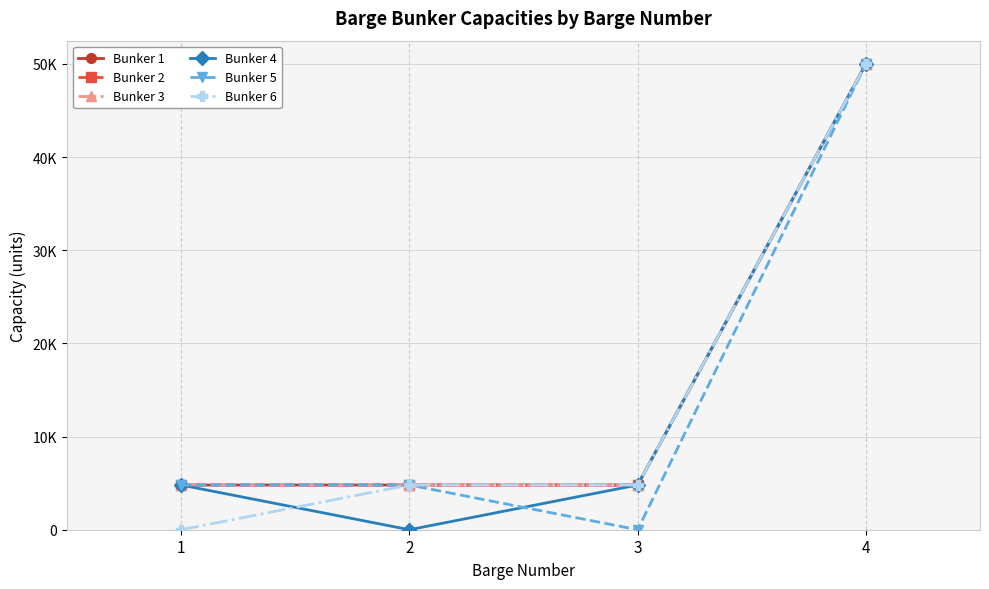

Does the chart have visible grid lines?

Yes